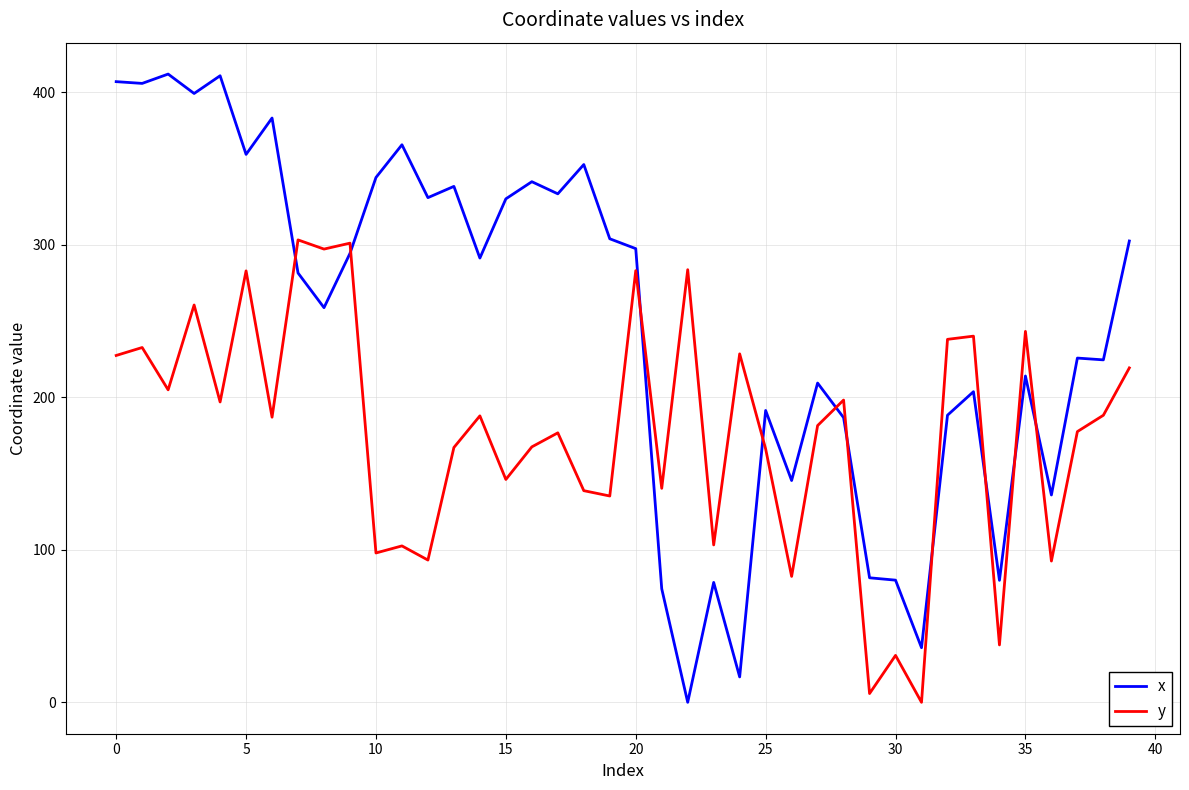

Which series has the widest spread of values?

x